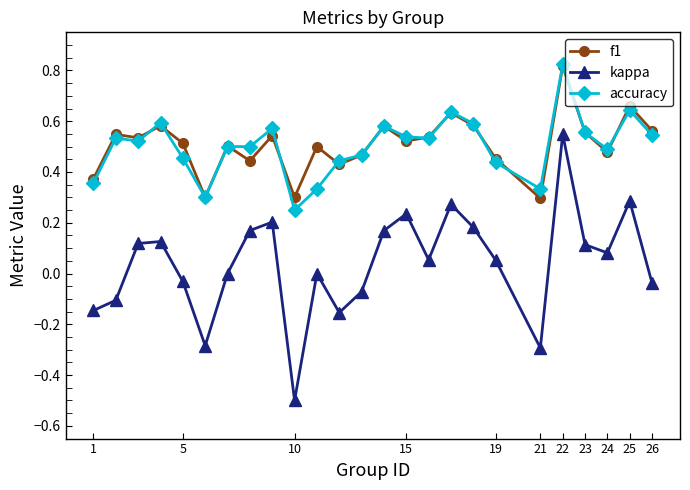

True or false: f1 and kappa cross at least once.

False